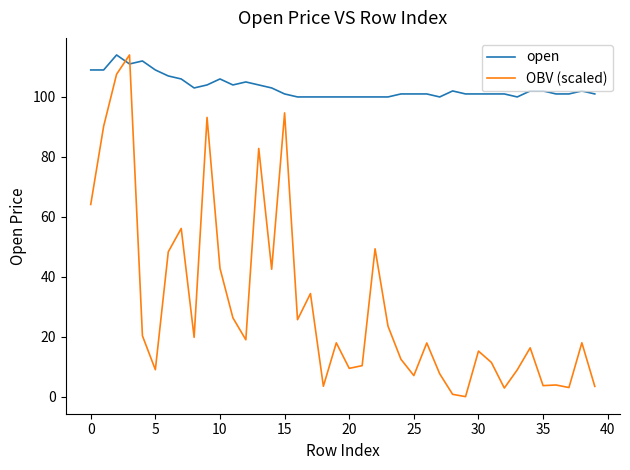

Which series has the widest spread of values?

OBV (scaled)